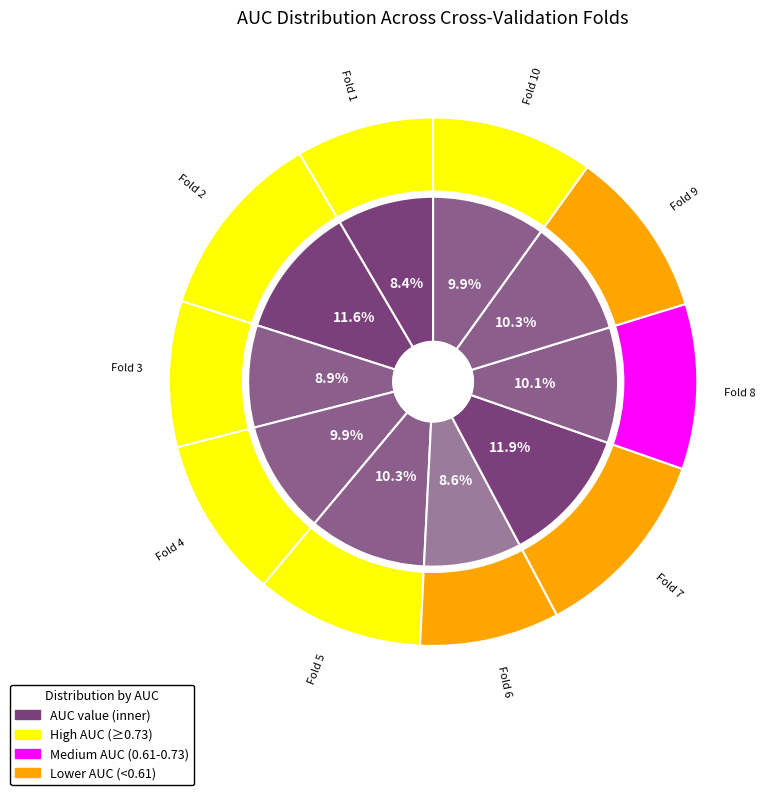

The Fold 8 slice represents 10% of the pie. True or false?

True